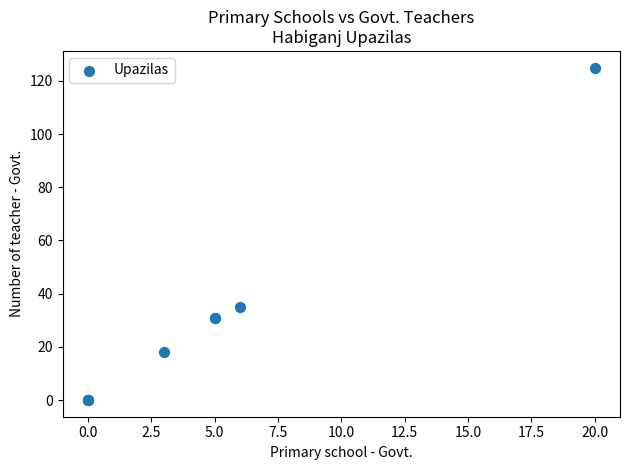

What Y value in the scatter plot is closest to 62?

35